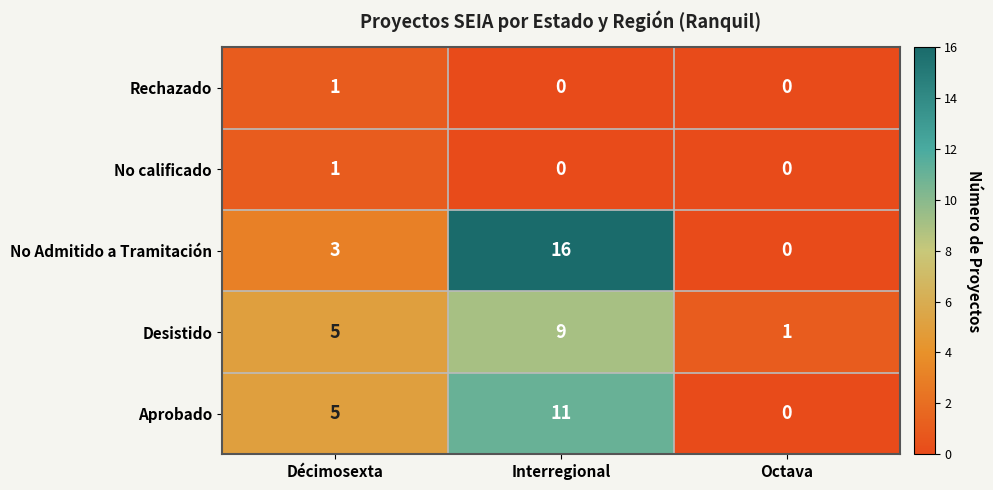

Read the No Admitido a Tramitación value at Décimosexta, to the nearest 5.

5